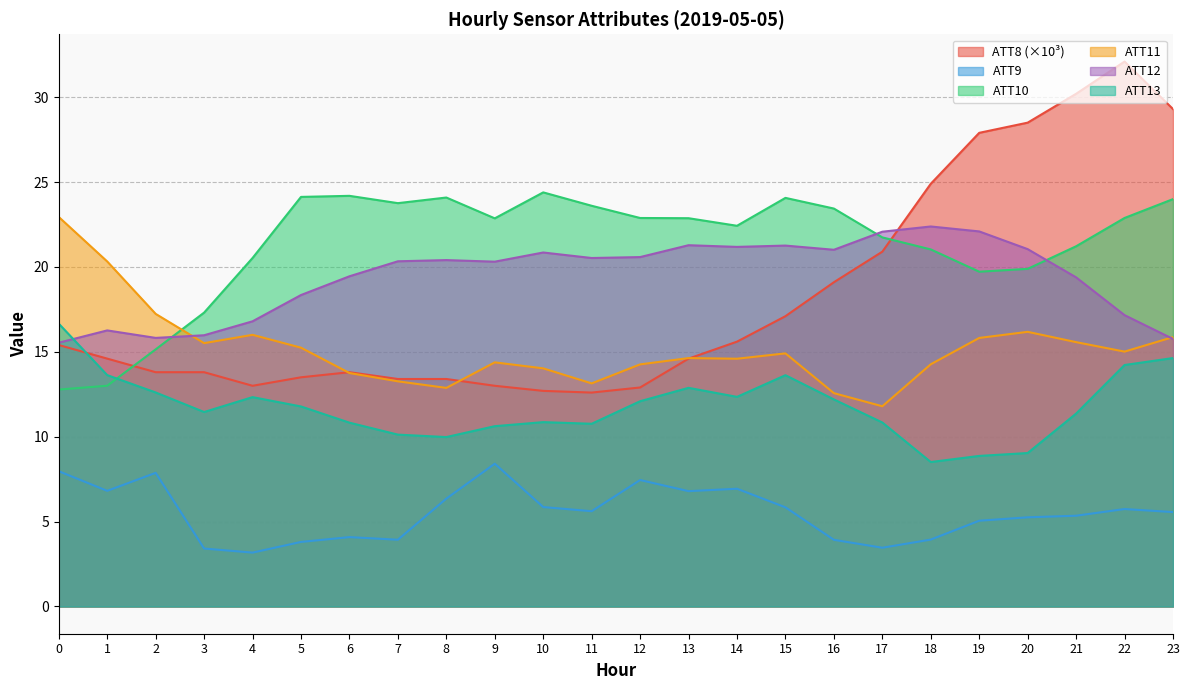

Reading left to right, what are all the values shown in this chart?

ATT8: 0=15.4	1=14.6	2=13.8	3=13.8	4=13.0	5=13.5	6=13.8	7=13.4	8=13.4	9=13.0	10=12.7	11=12.6	12=12.9	13=14.6	14=15.6	15=17.1	16=19.1	17=20.9	18=24.9	19=27.9	20=28.5	21=30.2	22=32.1	23=29.3
ATT9: 0=8.0	1=6.8	2=7.9	3=3.4	4=3.2	5=3.8	6=4.1	7=3.9	8=6.4	9=8.4	10=5.9	11=5.6	12=7.4	13=6.8	14=6.9	15=5.8	16=3.9	17=3.5	18=3.9	19=5.1	20=5.3	21=5.3	22=5.7	23=5.6
ATT10: 0=12.8	1=13.0	2=15.1	3=17.3	4=20.5	5=24.1	6=24.2	7=23.8	8=24.1	9=22.9	10=24.4	11=23.6	12=22.9	13=22.9	14=22.4	15=24.1	16=23.4	17=21.7	18=21.0	19=19.7	20=19.9	21=21.2	22=22.9	23=24.0
ATT11: 0=22.9	1=20.3	2=17.2	3=15.5	4=16.0	5=15.2	6=13.8	7=13.3	8=12.9	9=14.4	10=14.0	11=13.1	12=14.3	13=14.6	14=14.6	15=14.9	16=12.6	17=11.8	18=14.3	19=15.8	20=16.2	21=15.6	22=15.0	23=15.9
ATT12: 0=15.5	1=16.3	2=15.8	3=16.0	4=16.8	5=18.3	6=19.4	7=20.3	8=20.4	9=20.3	10=20.9	11=20.5	12=20.6	13=21.3	14=21.2	15=21.3	16=21.0	17=22.1	18=22.4	19=22.1	20=21.0	21=19.4	22=17.2	23=15.8
ATT13: 0=16.7	1=13.6	2=12.6	3=11.5	4=12.3	5=11.8	6=10.8	7=10.1	8=10.0	9=10.6	10=10.9	11=10.8	12=12.1	13=12.9	14=12.3	15=13.6	16=12.2	17=10.8	18=8.5	19=8.9	20=9.0	21=11.4	22=14.2	23=14.6